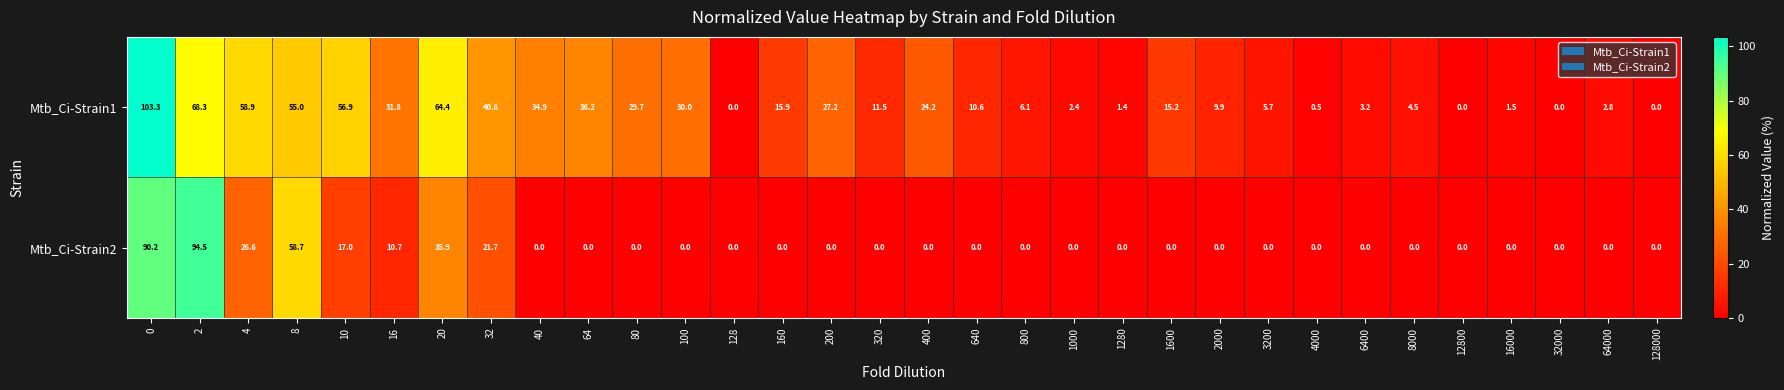

The Mtb_Ci-Strain2 series shows 0.0 at 640. True or false?

True